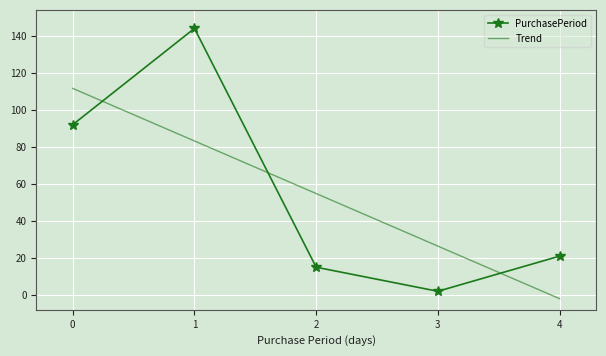

True or false: PurchasePeriod has more than 0 interior local peaks.

True